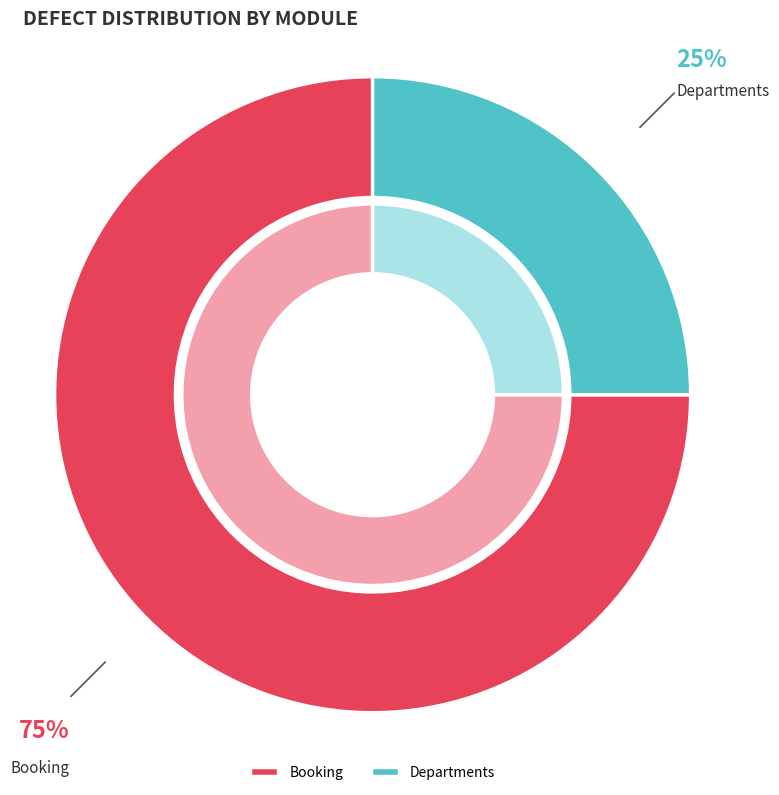

Which has a higher value, Booking or Departments?

Booking